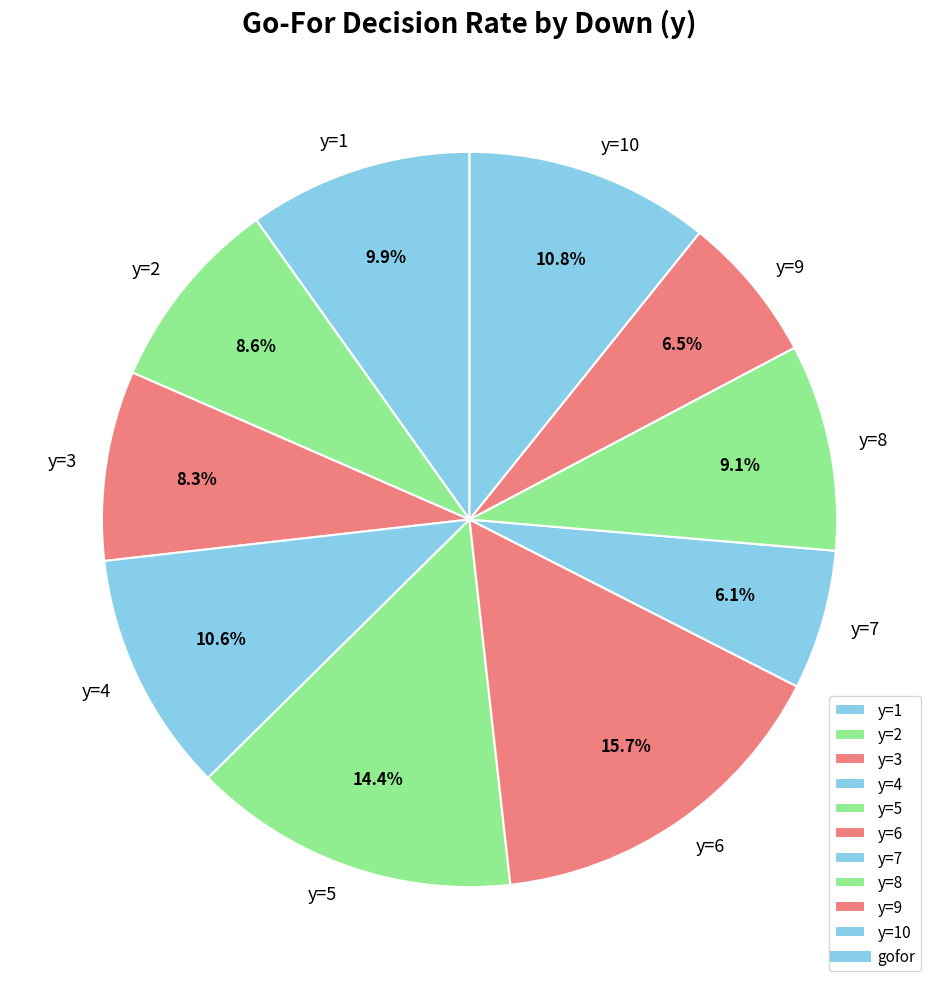

Which category has the biggest portion of the pie?

y=6